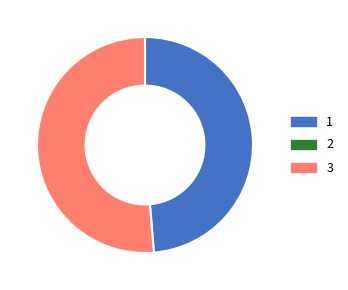

Is there a majority slice in this chart?

Yes